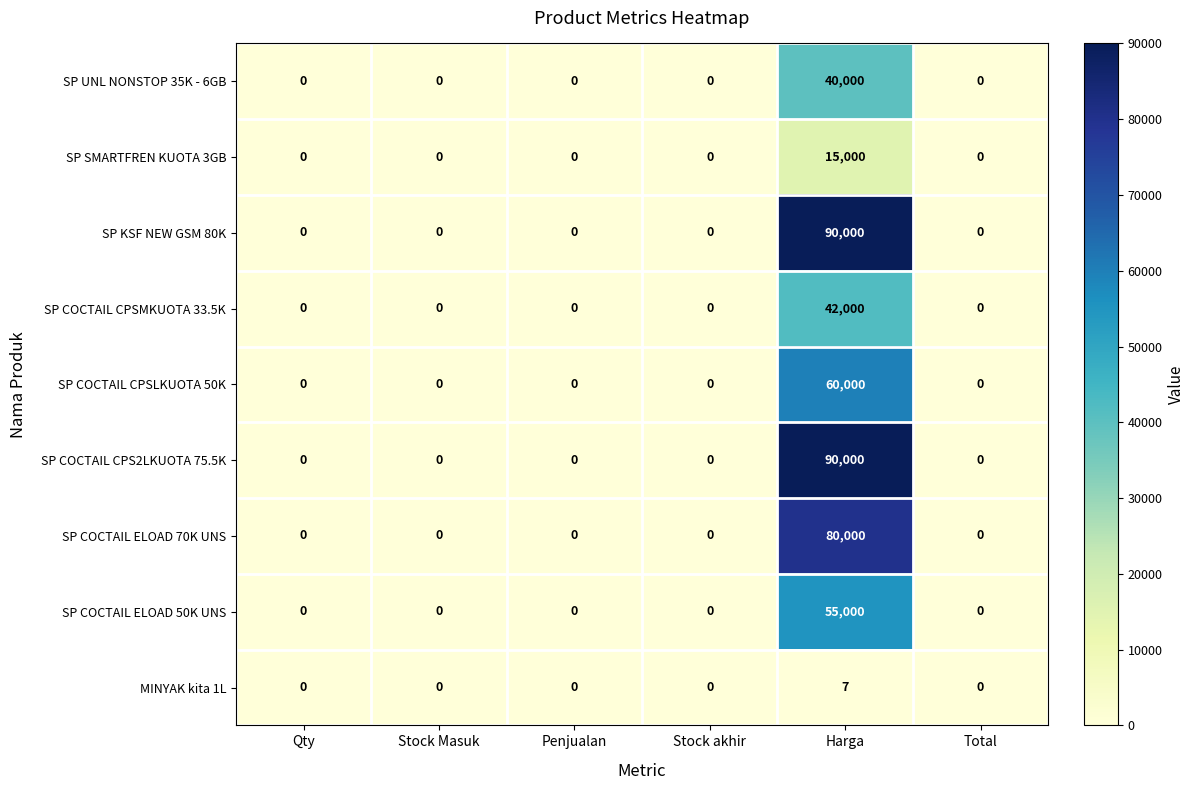

Is it true that SP COCTAIL CPSMKUOTA 33.5K equals 0 at Qty?

True